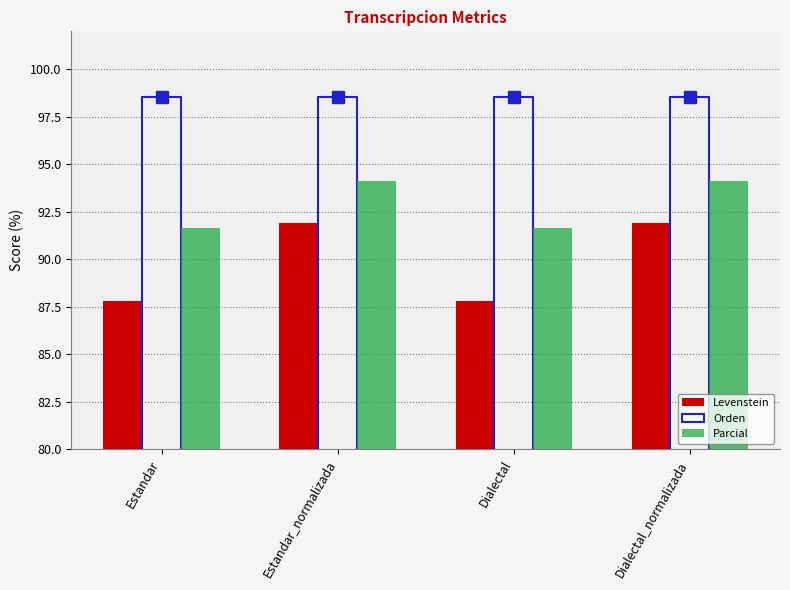

What position from the right is Estandar?

4